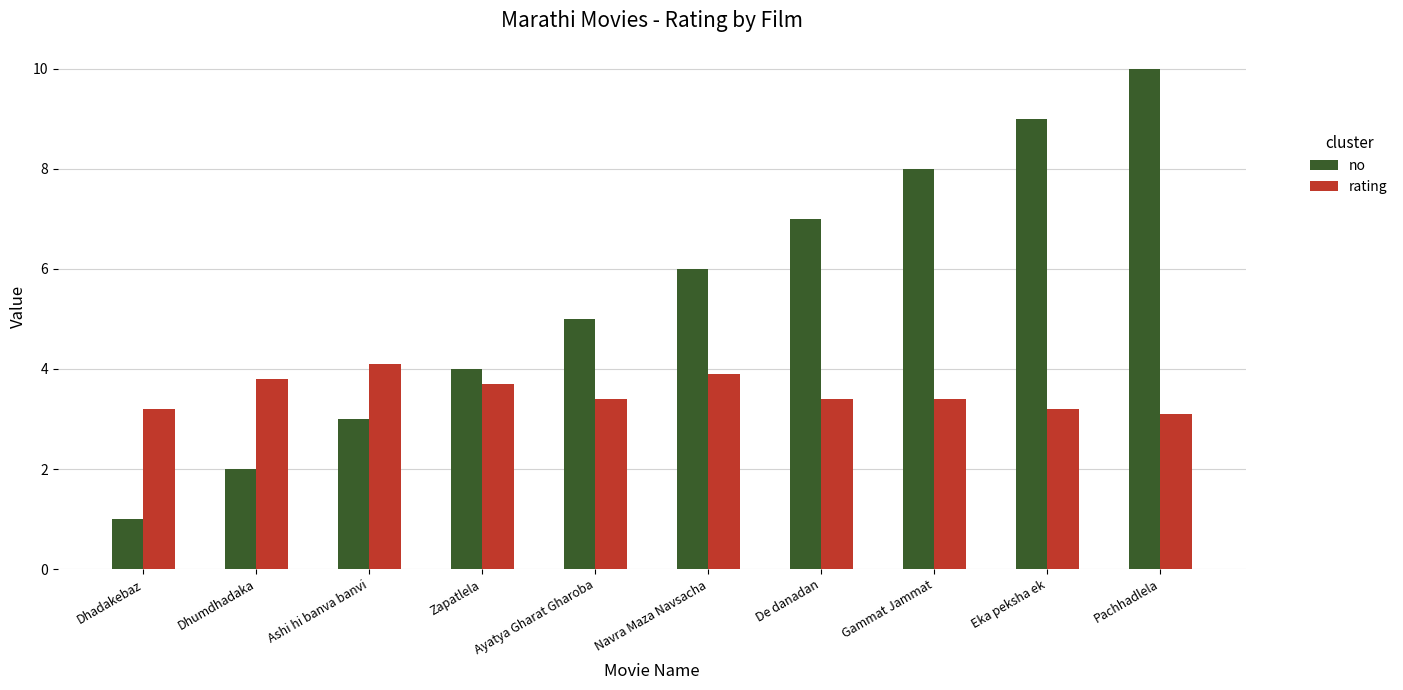

What position from the right is Navra Maza Navsacha?

5